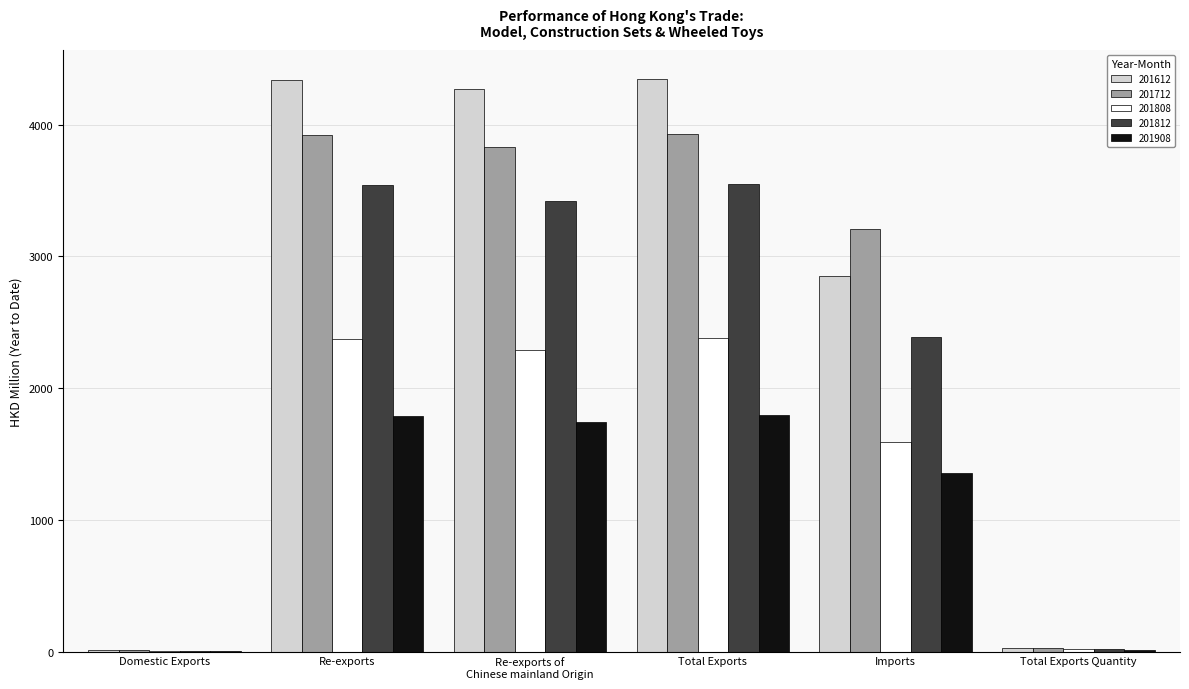

What is the maximum value shown in the chart?

4348.3